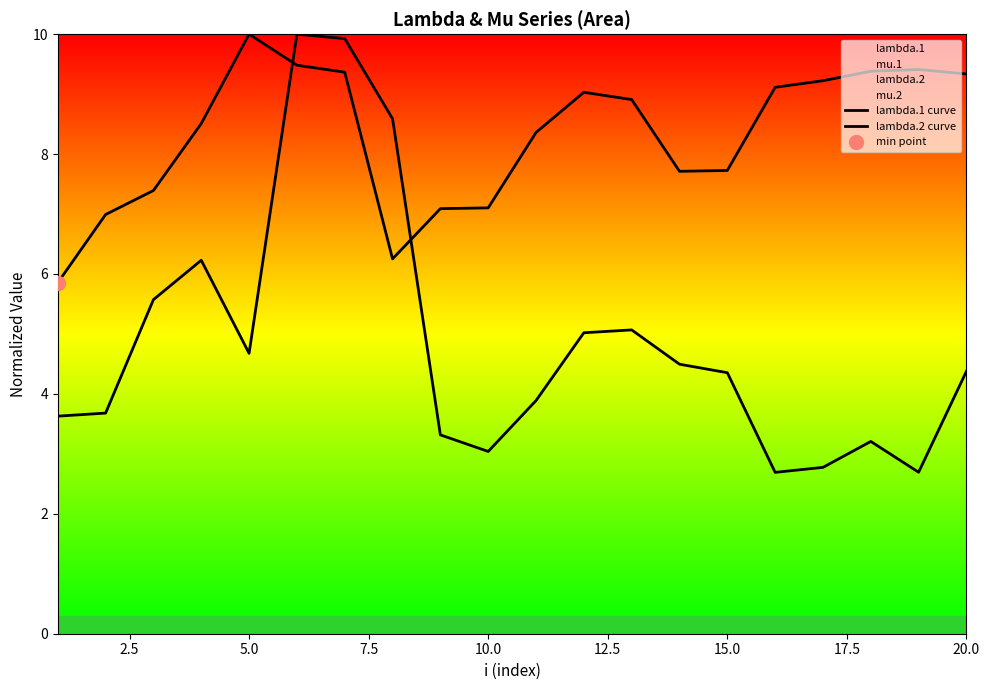

What is the value of the lambda.1 curve point at the 6th from the left?

9.5